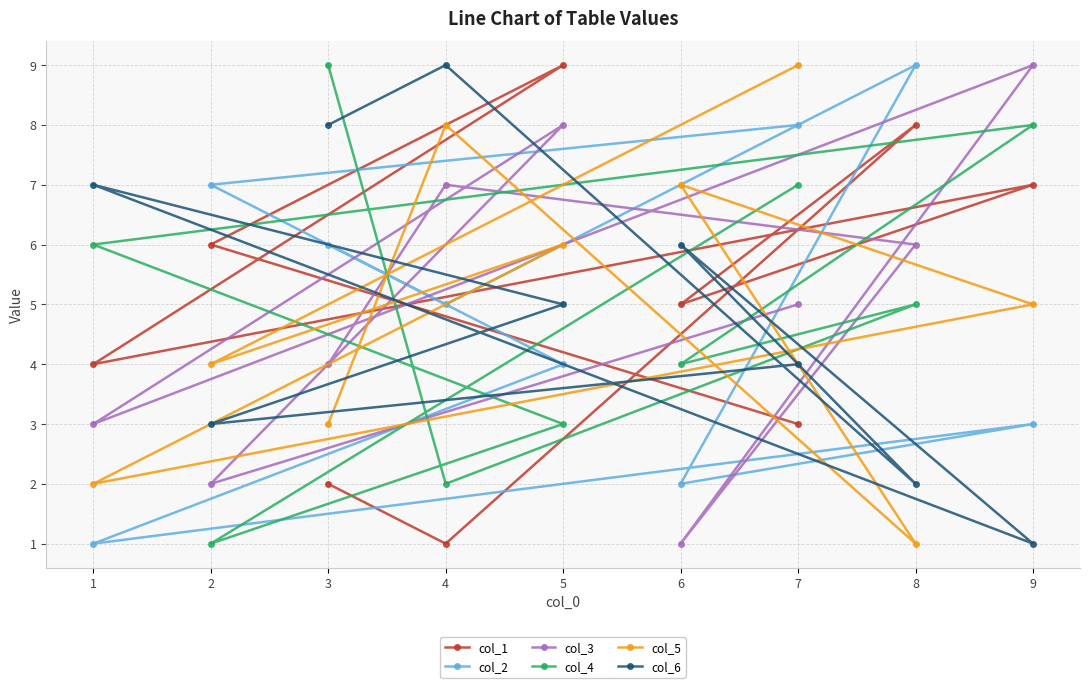

What is the difference between the maximum and second lowest values in the col_4 series?

7